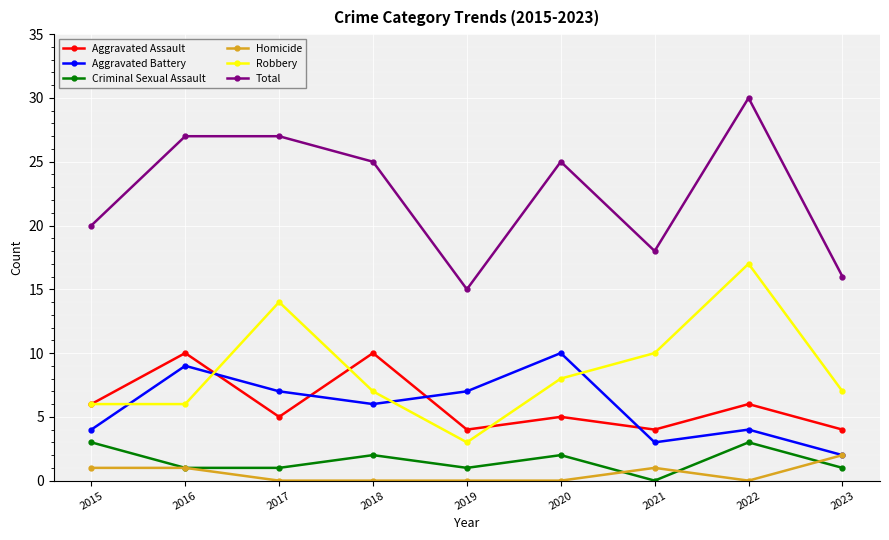

At which category does Criminal Sexual Assault reach its first local peak?

2018